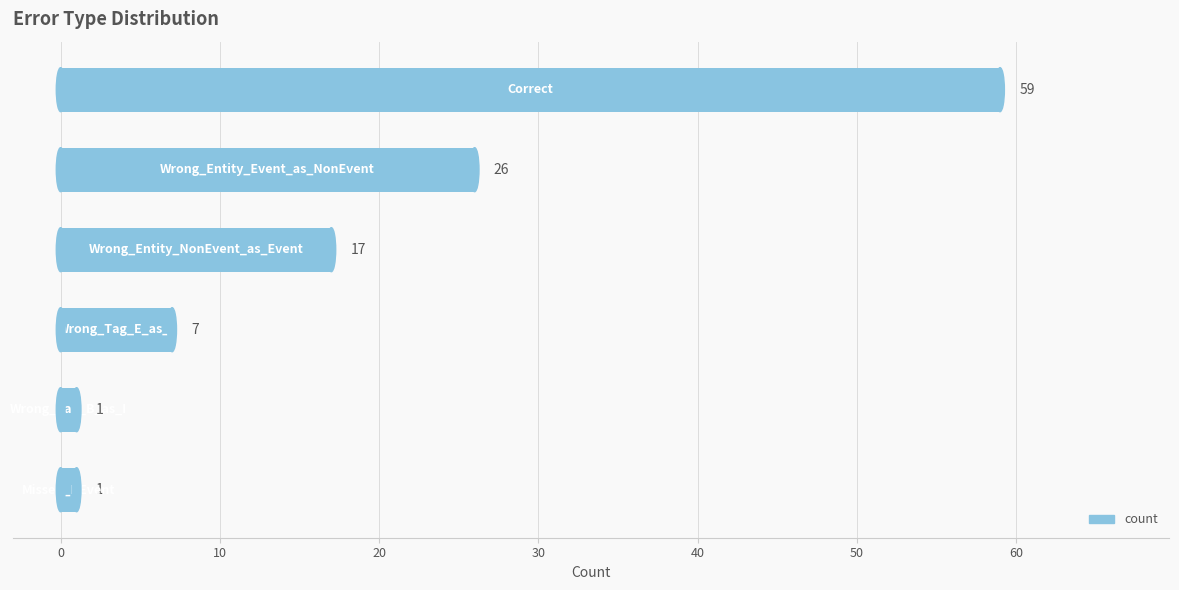

What is the value of the 2nd bar from the top?

26